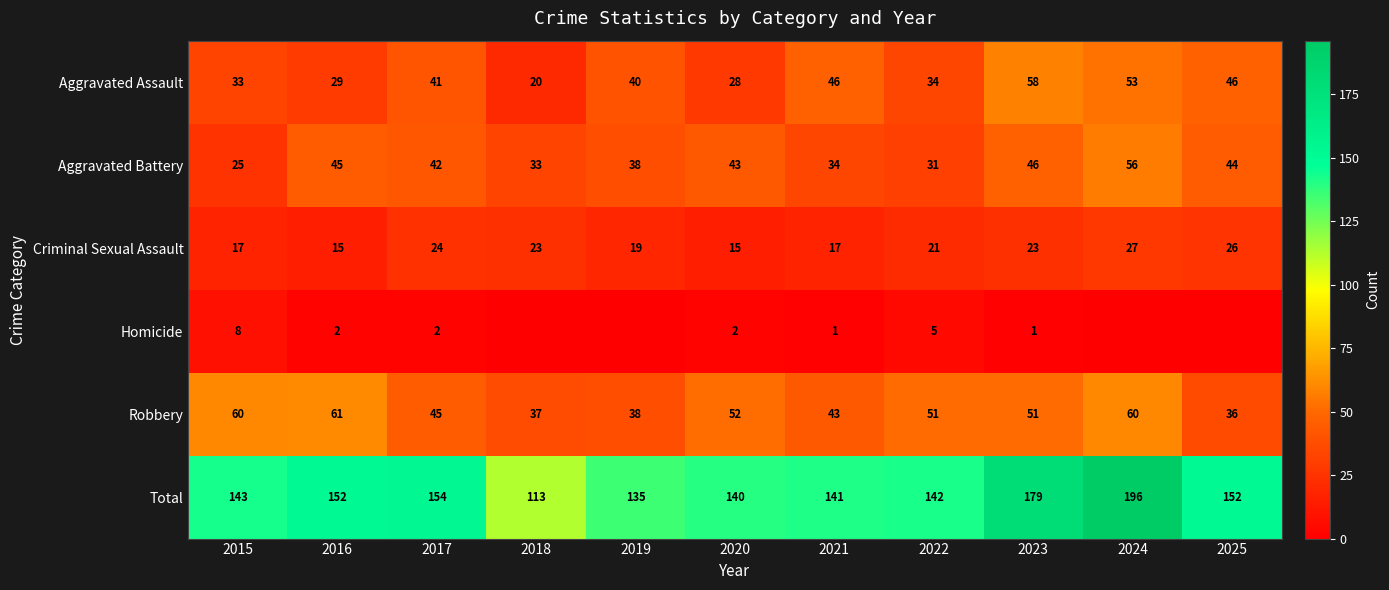

Is it true that Robbery equals 51 at 2023?

True